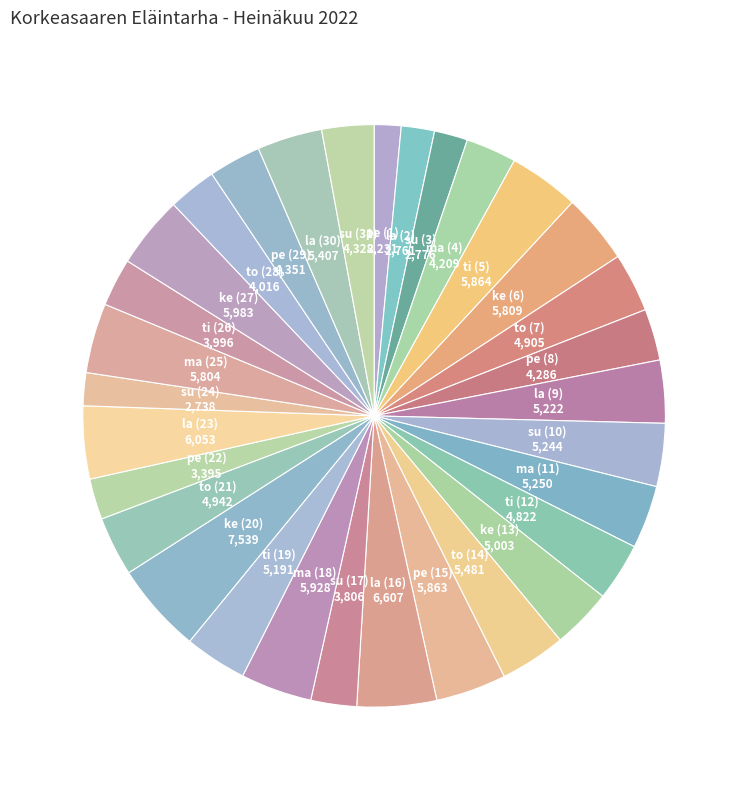

Do su (24) and ma (18) together represent more than half of the pie?

No